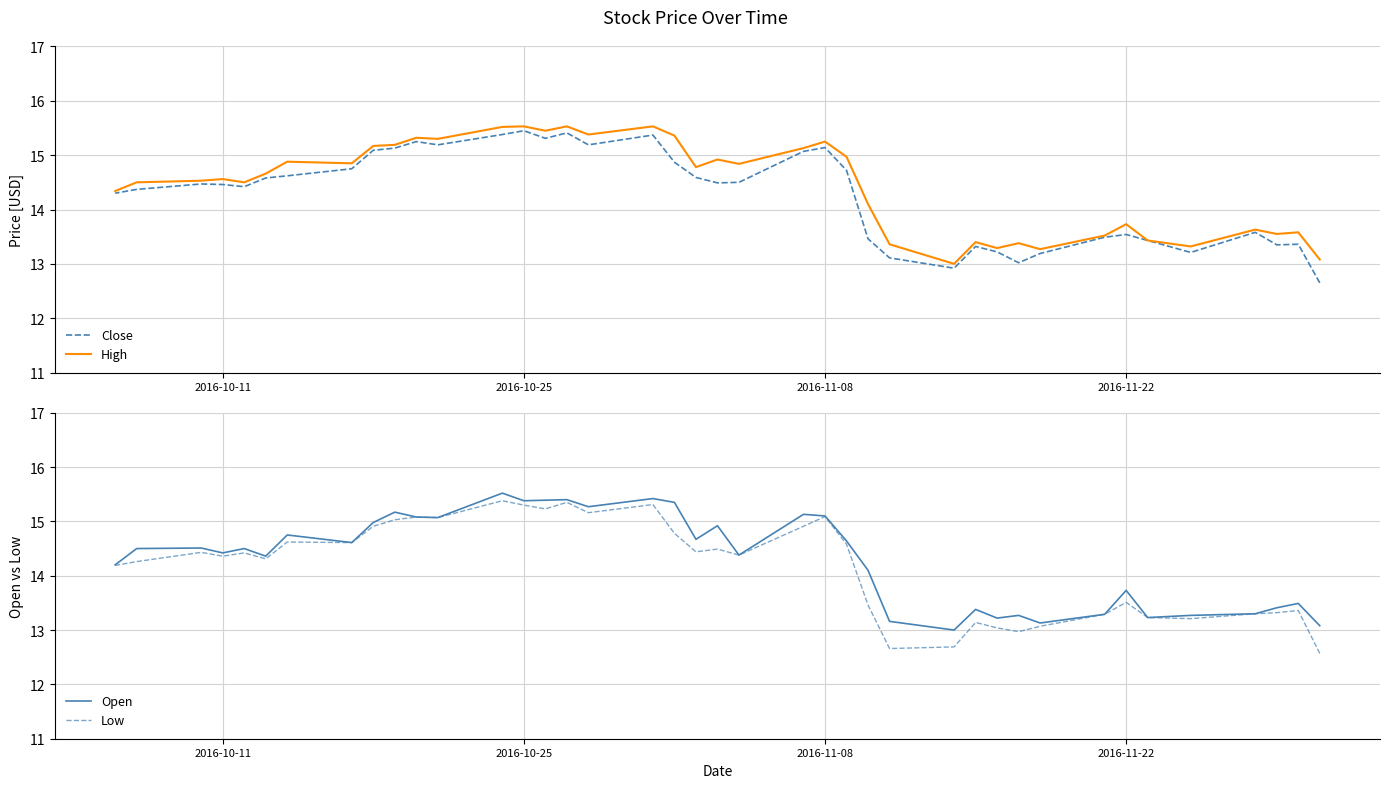

How many lines are shown in the chart?

4